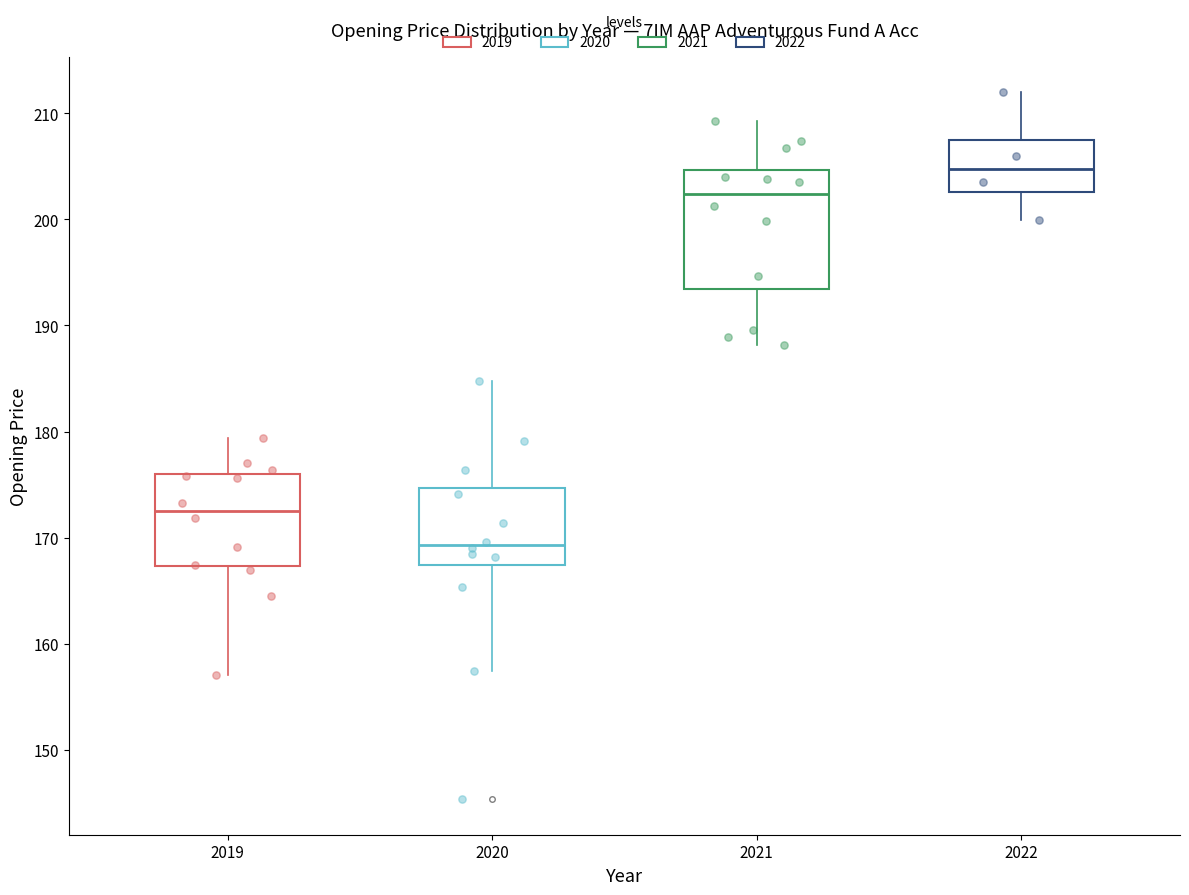

Reading left to right, transcribe this box plot: for each box, give where its median line is, the range the box spans, and where its two whiskers end, as read against the y-axis. The values are not printed on the chart, so give them approximately, as read against the axis.

2019: median 173, box 167 to 176, whiskers 157 to 179
2020: median 169, box 167 to 175, whiskers 157 to 185
2021: median 202, box 193 to 205, whiskers 188 to 209
2022: median 205, box 203 to 207, whiskers 200 to 212